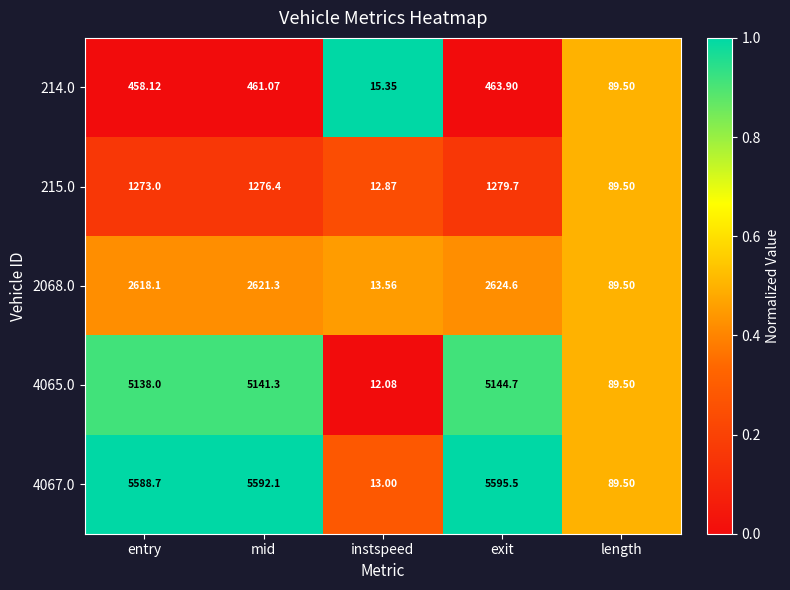

What is the difference between the highest and lowest values at entry?

5130.6